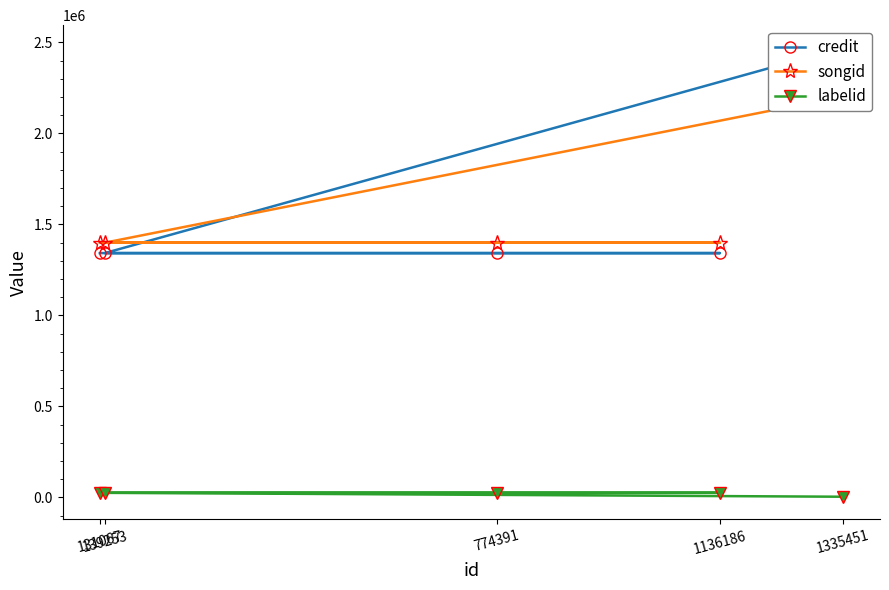

The labelid series shows 25620 at 1136186. True or false?

True